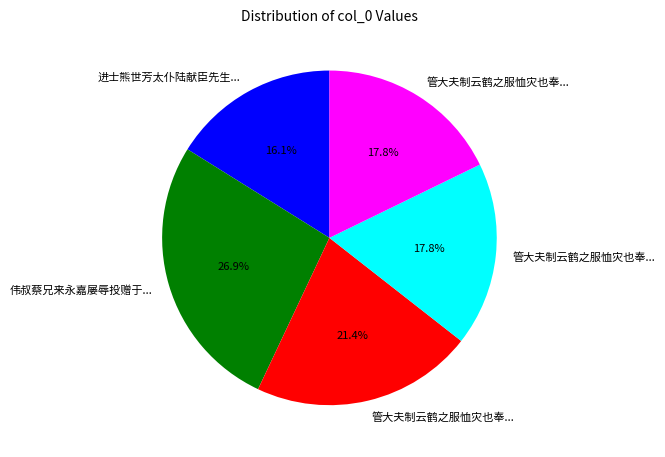

Is there any slice that represents more than half of the pie?

No